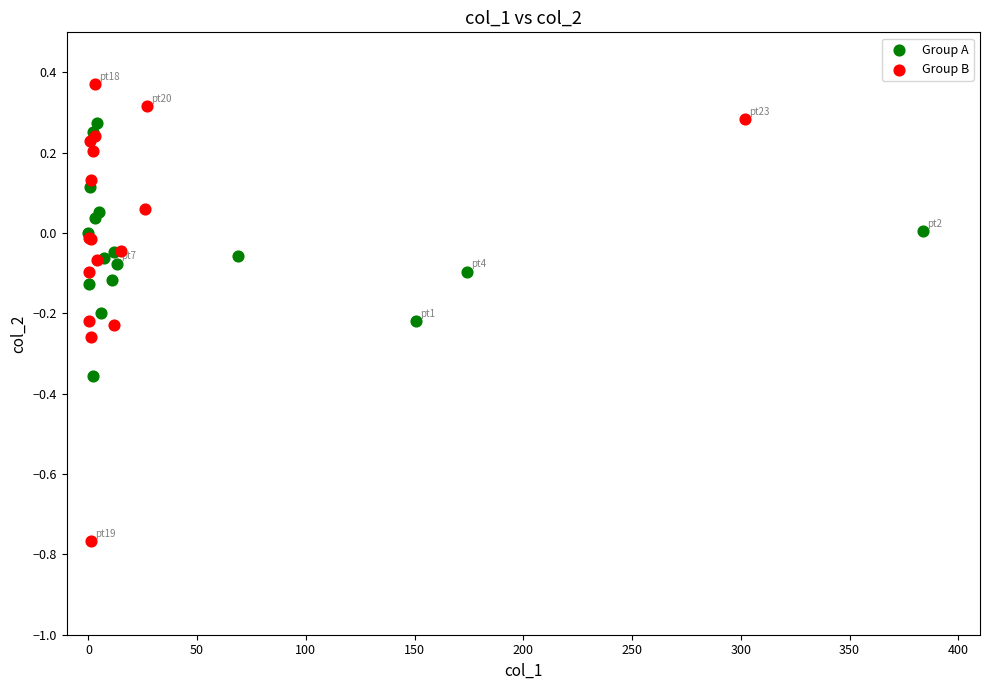

Which series contains the highest Y value?

Group B